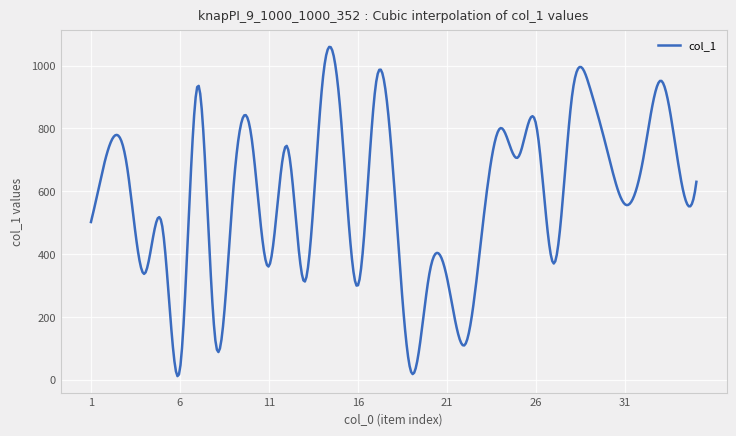

What is the greatest value displayed?

1059.5